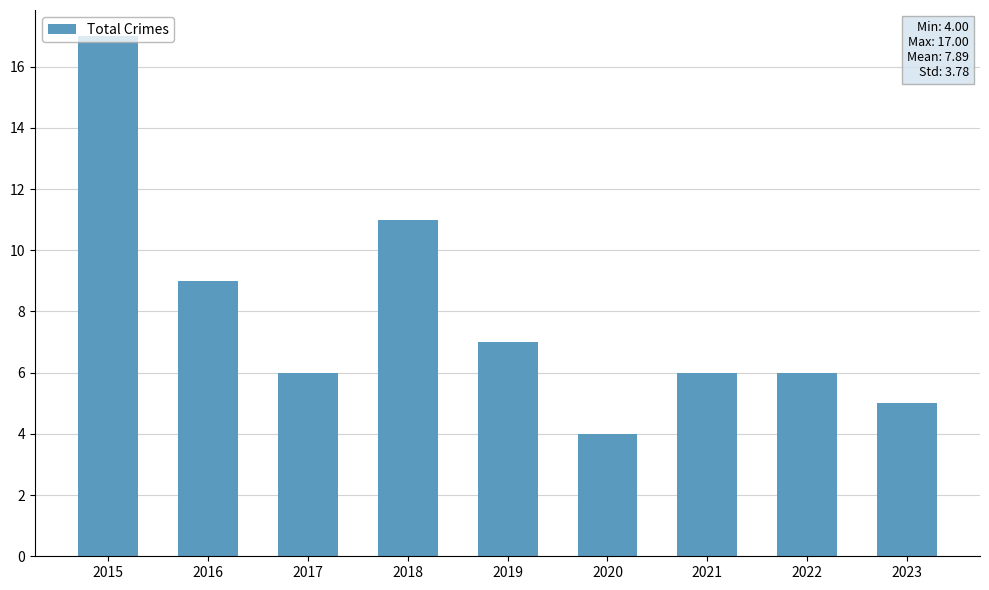

Reading left to right, extract all data points from this chart.

2015=17	2016=9	2017=6	2018=11	2019=7	2020=4	2021=6	2022=6	2023=5